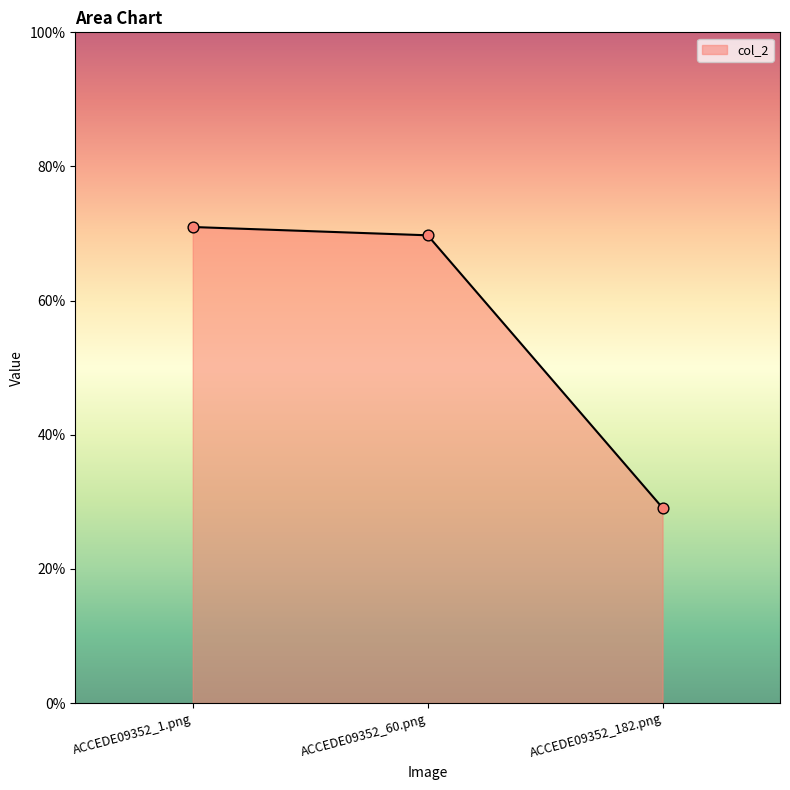

What is the change in value from ACCEDE09352_60.png to ACCEDE09352_182.png?

-0.4